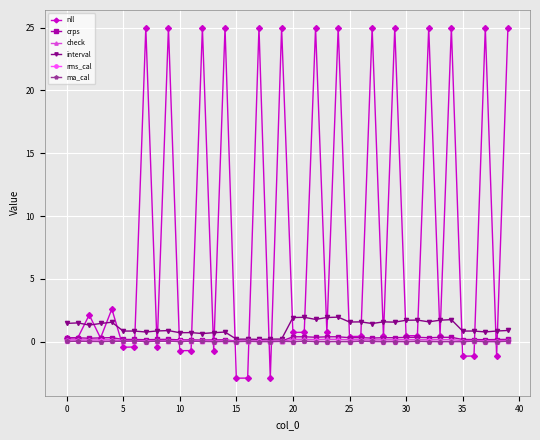

Which series has the largest total across all categories?

nll